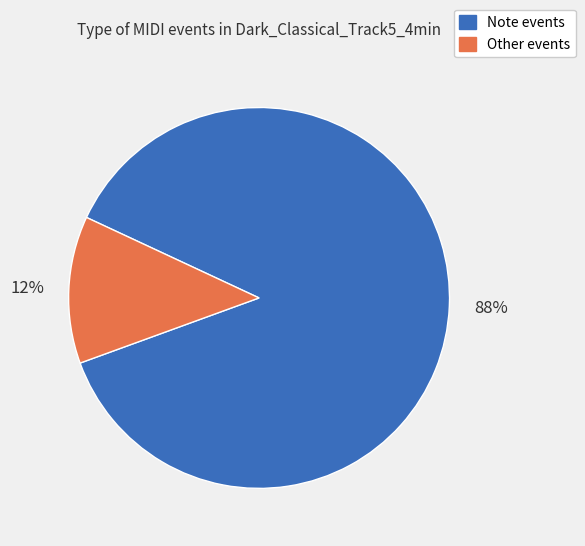

The Note events slice represents 81% of the pie. True or false?

False